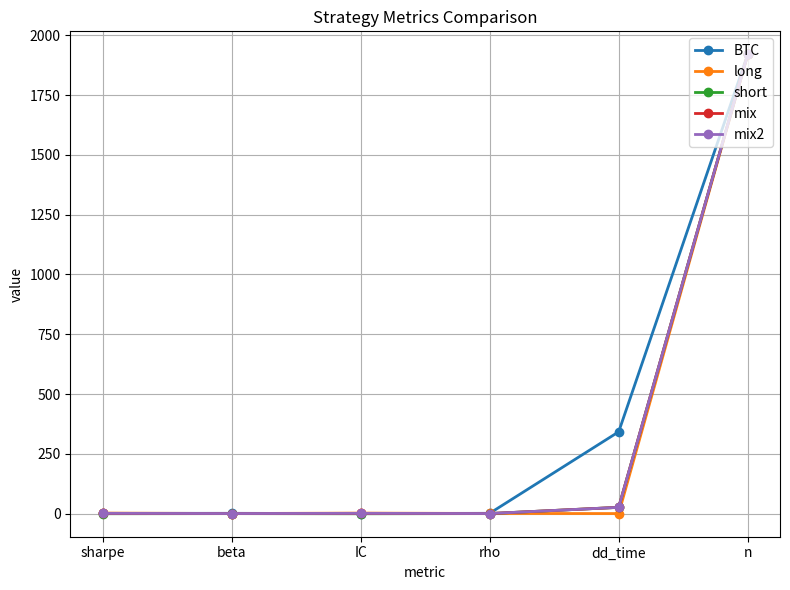

Between IC and dd_time, which series saw the biggest shift?

BTC